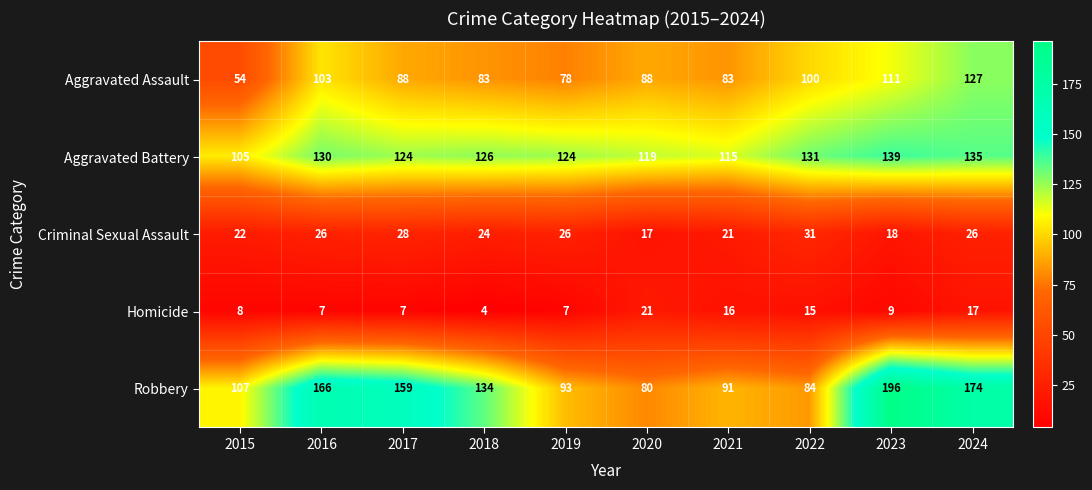

At which label is Criminal Sexual Assault closest to 24?

2018